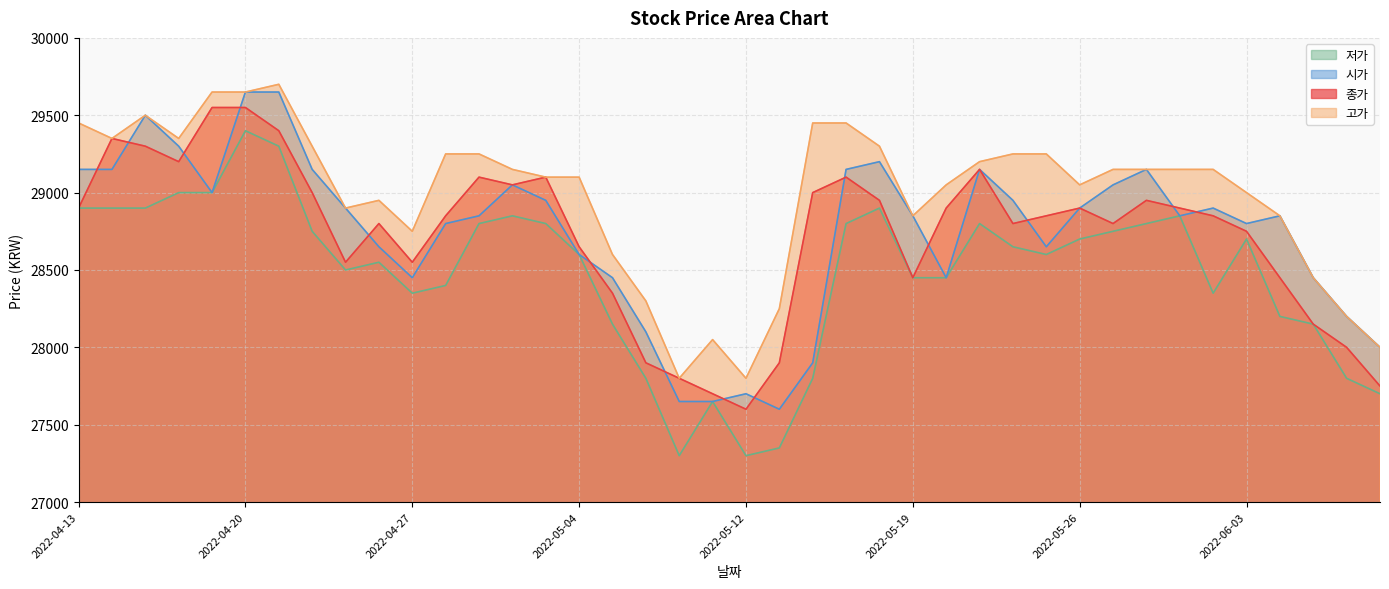

The 저가 series shows 43014 at 2022-06-10. True or false?

False